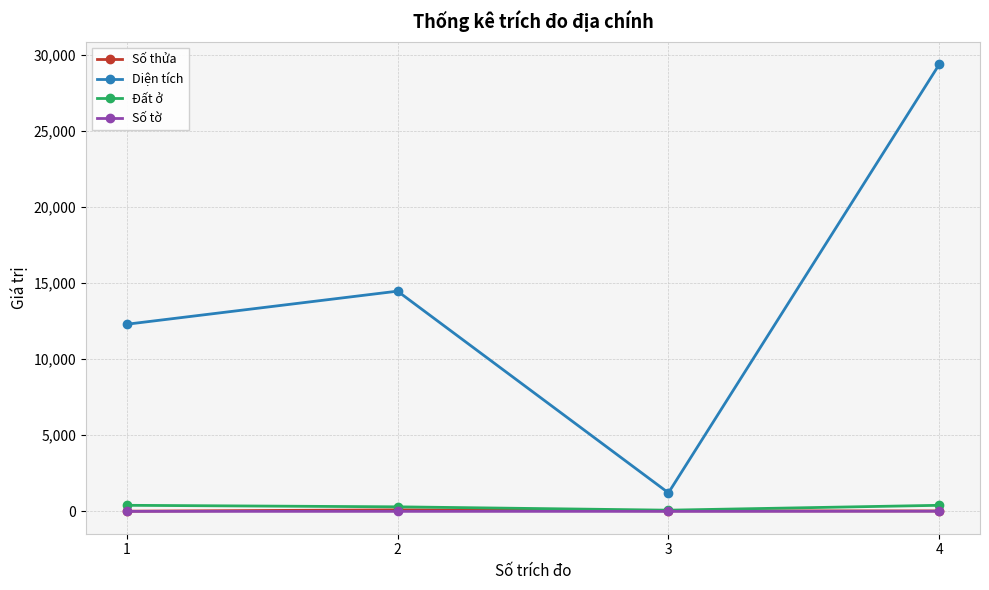

What is the value of the Diện tích point at the 3rd from the left?

1219.1